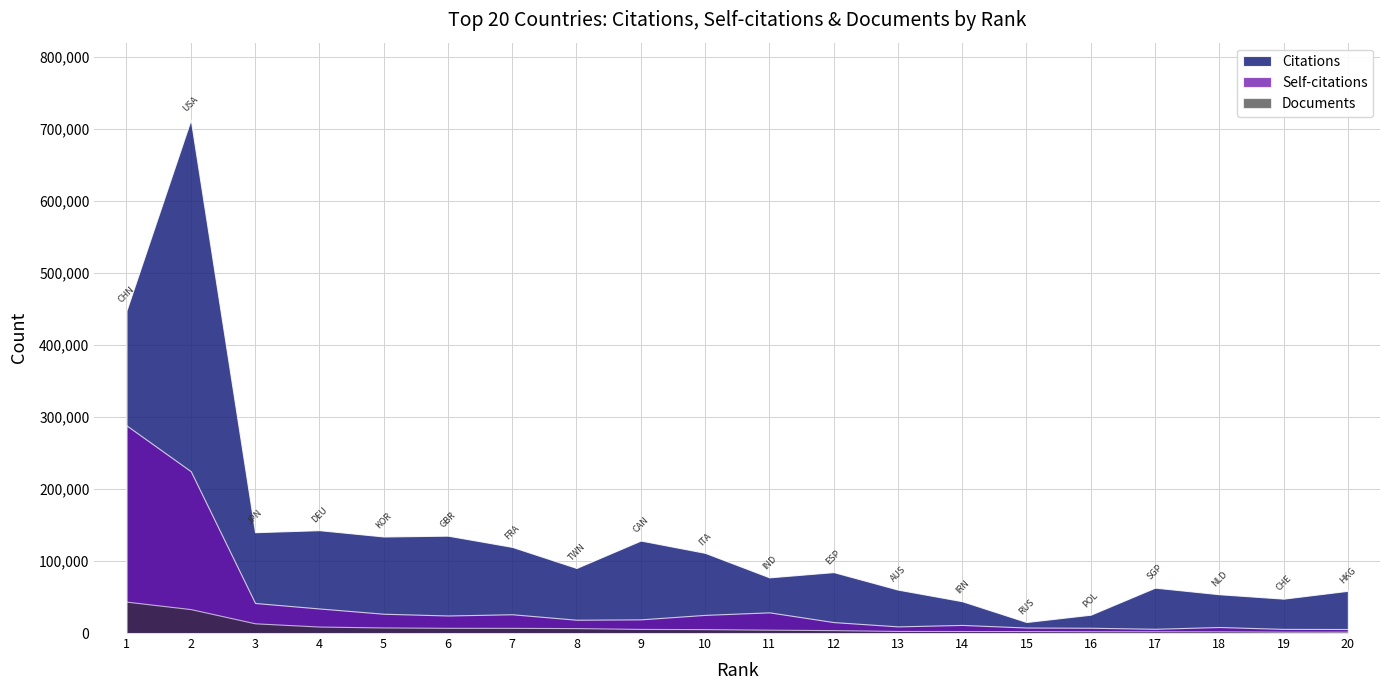

At which category is the sum across all series the highest?

2